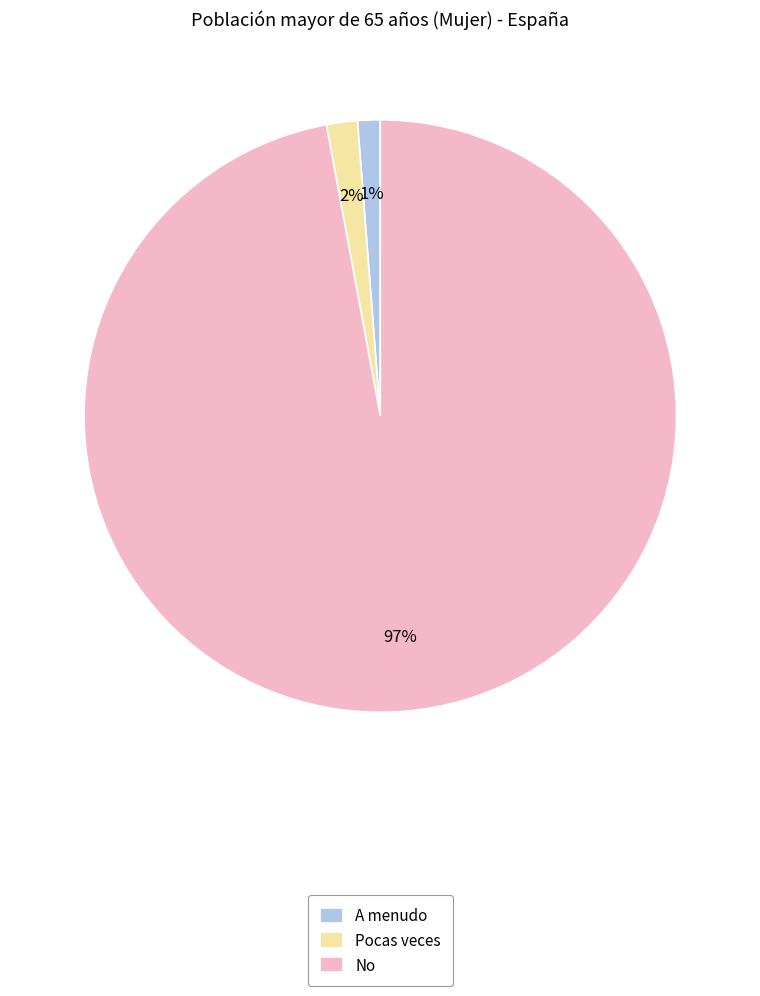

Which slice is the largest?

No